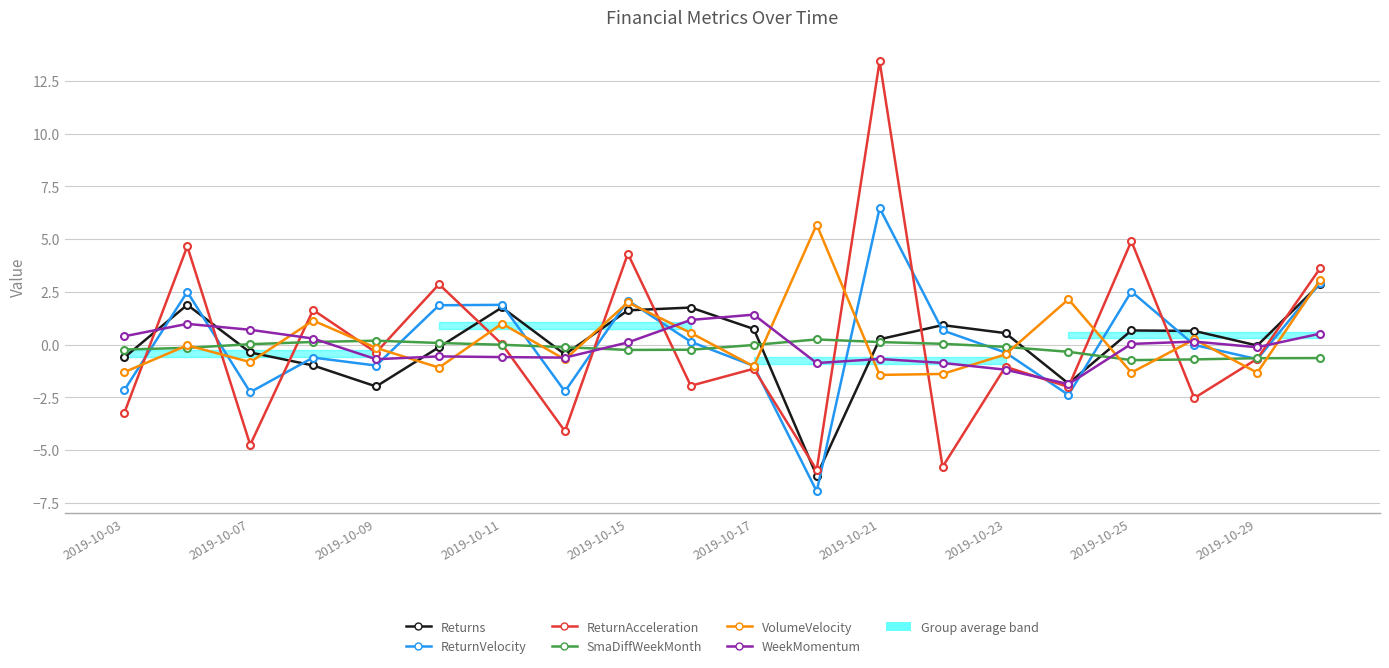

Which series has the largest range (max minus min)?

ReturnAcceleration